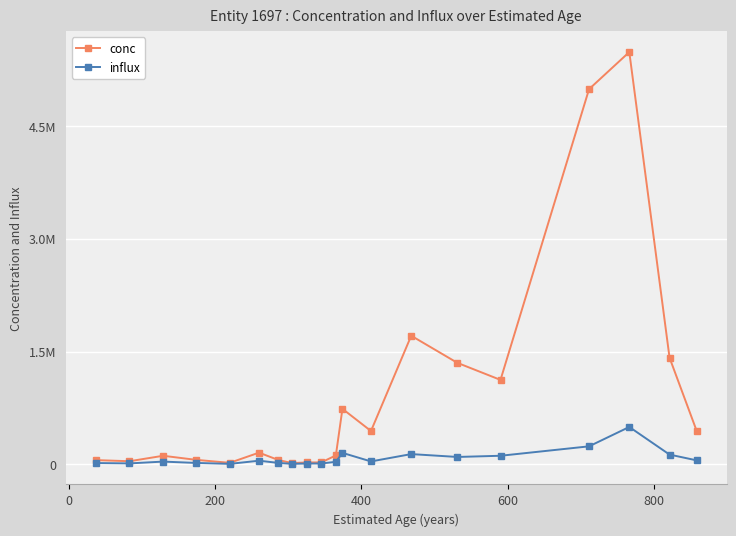

Does the chart have visible grid lines?

Yes